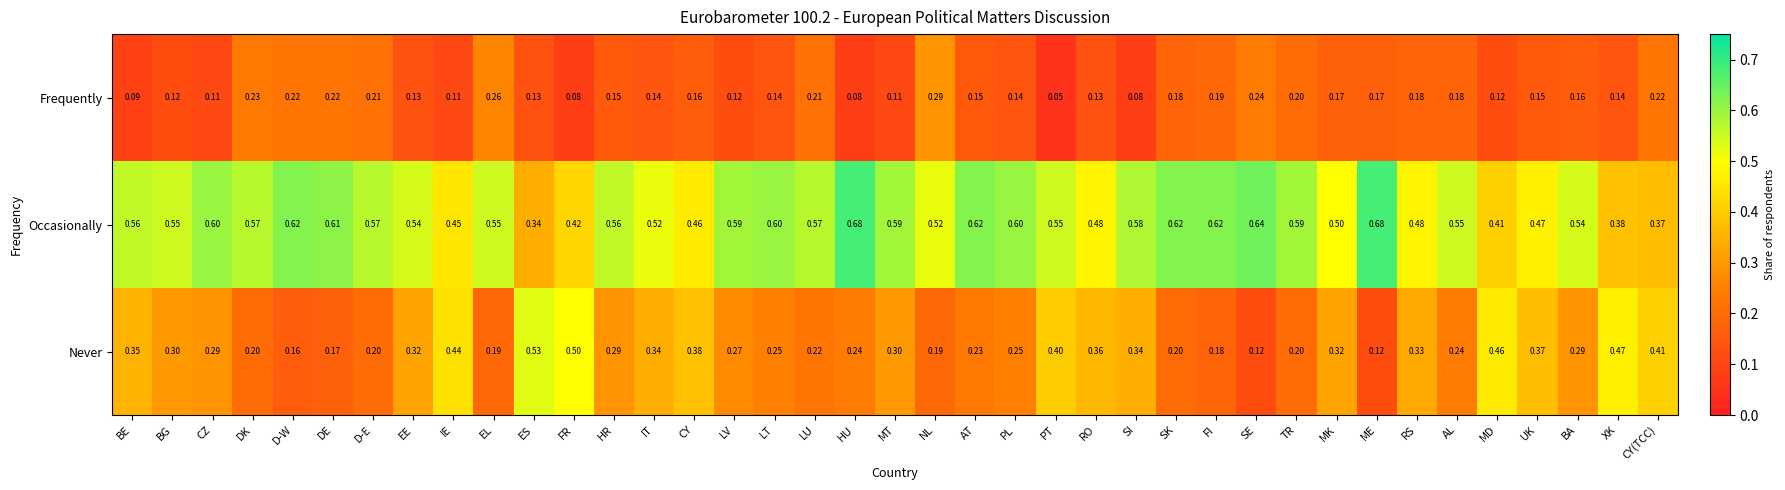

Which category has the highest value in the Frequently series?

NL